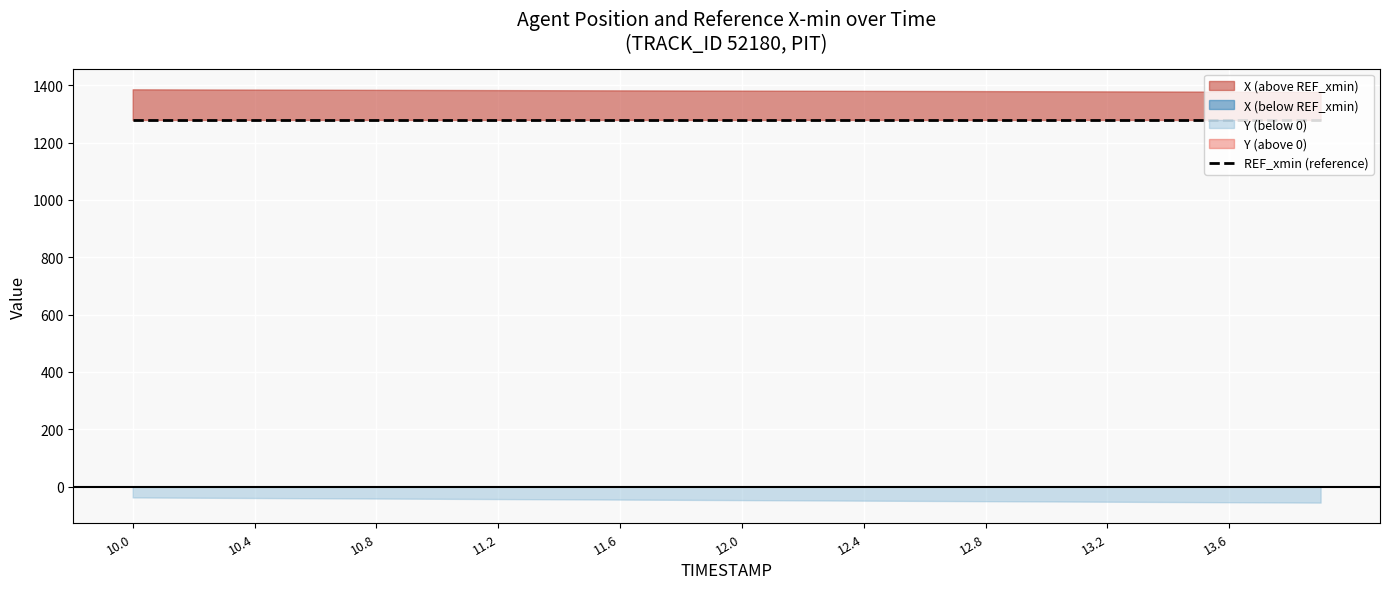

True or false: X and Y cross at least once.

False